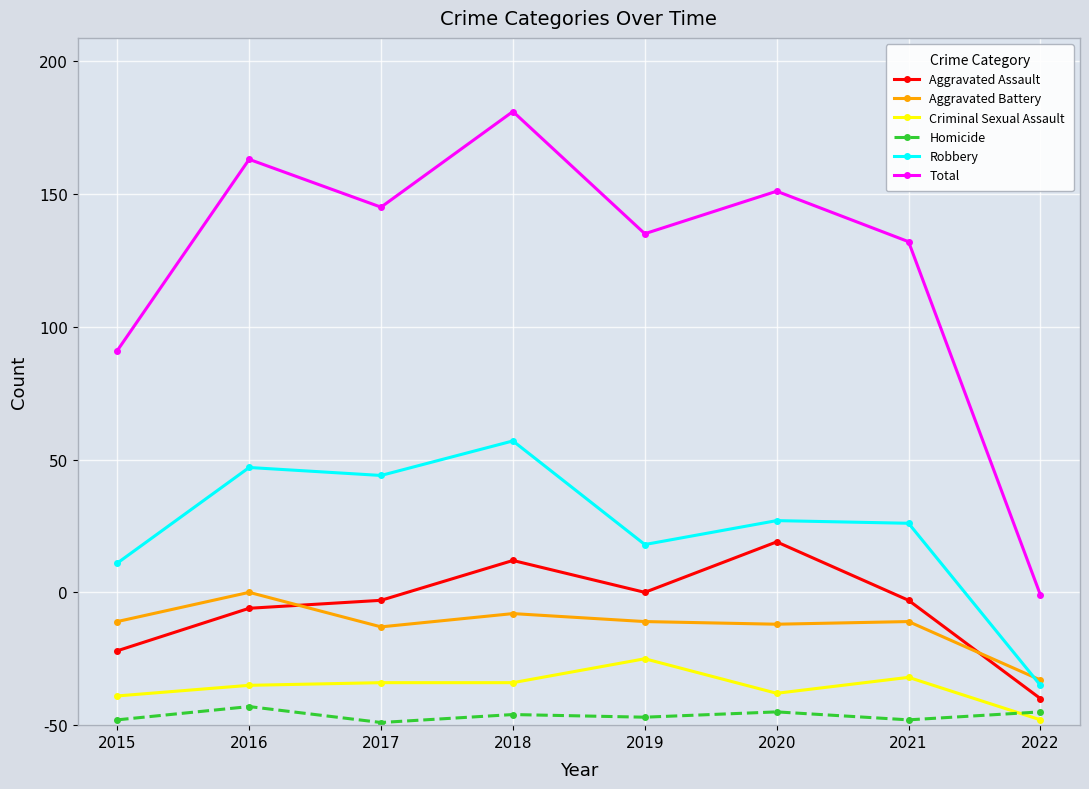

How many interior local peaks does the Robbery series have?

3